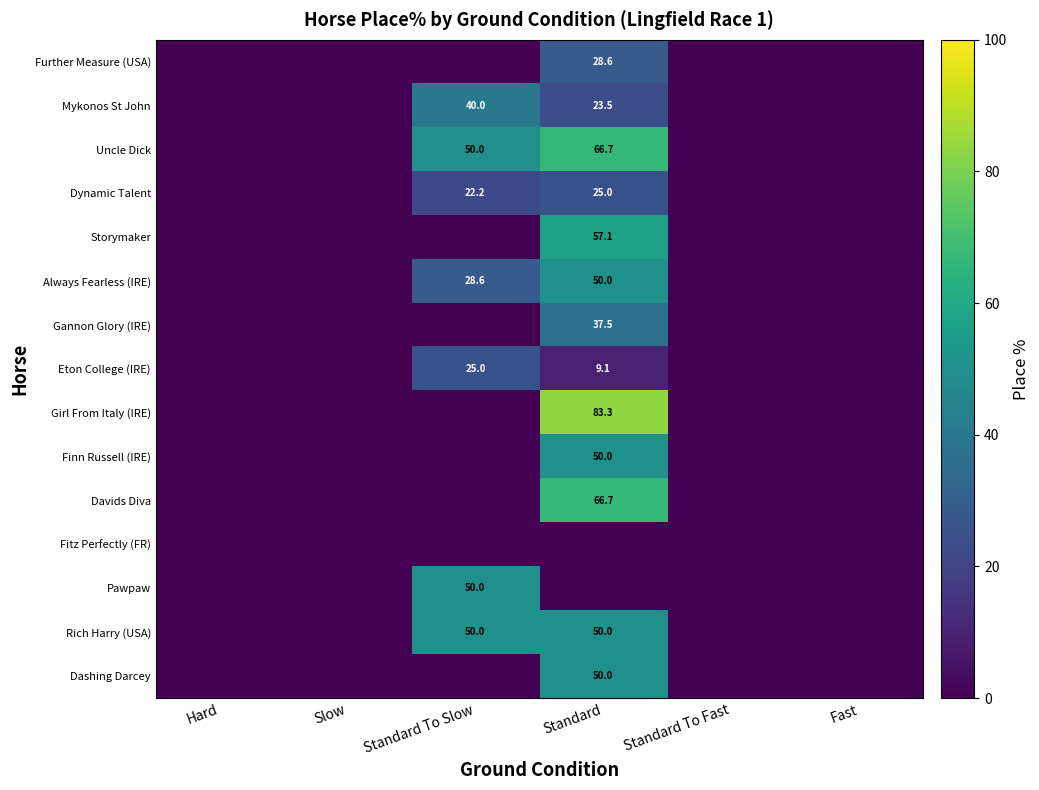

The Storymaker series shows 57.1 at Standard. True or false?

True